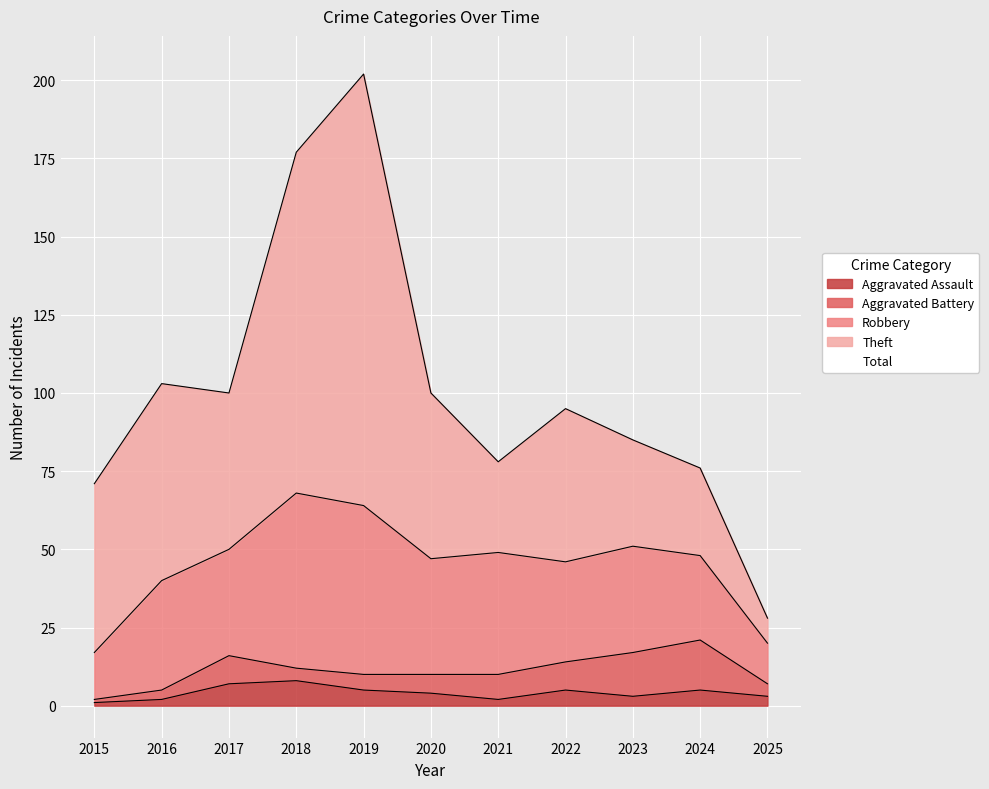

Rank the series at 2016 from lowest to highest value.

Aggravated Assault, Aggravated Battery, Robbery, Theft, Total